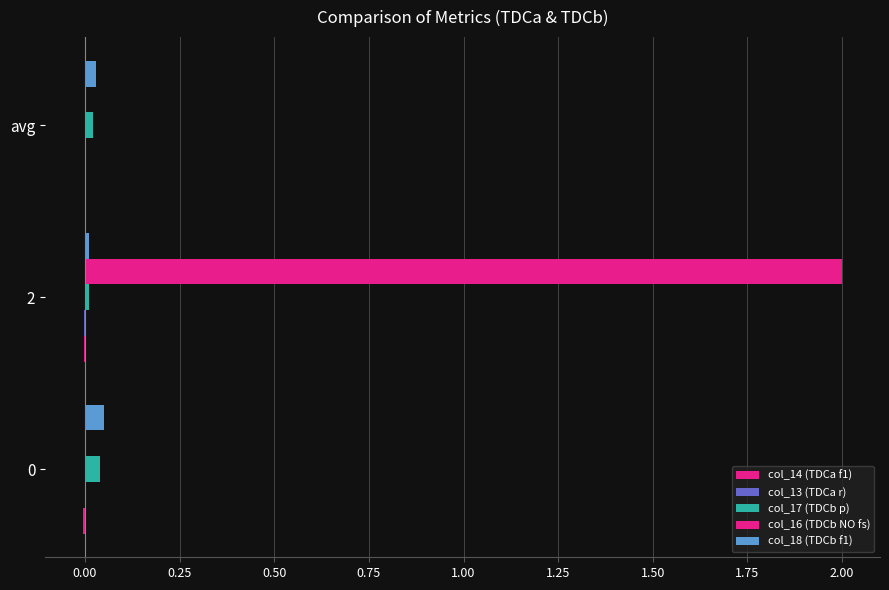

How many distinct data groups are displayed?

5